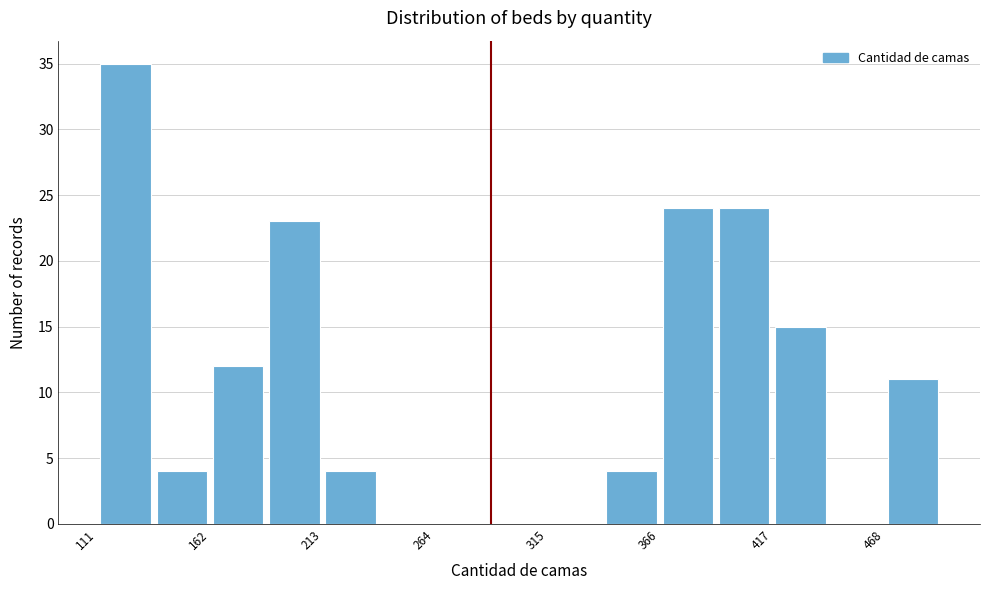

Read against the x-axis, roughly where is the centre of the tallest bar?

120